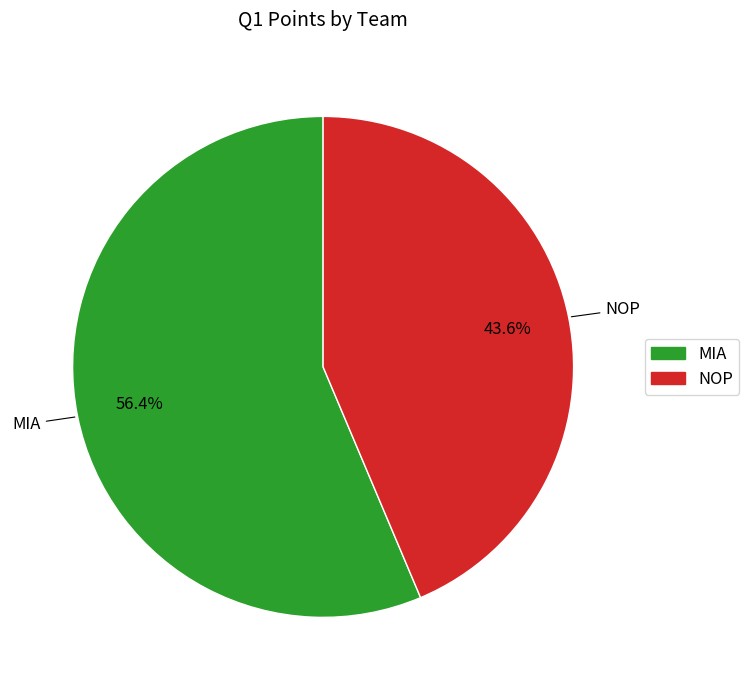

Is there any slice that represents more than half of the pie?

Yes